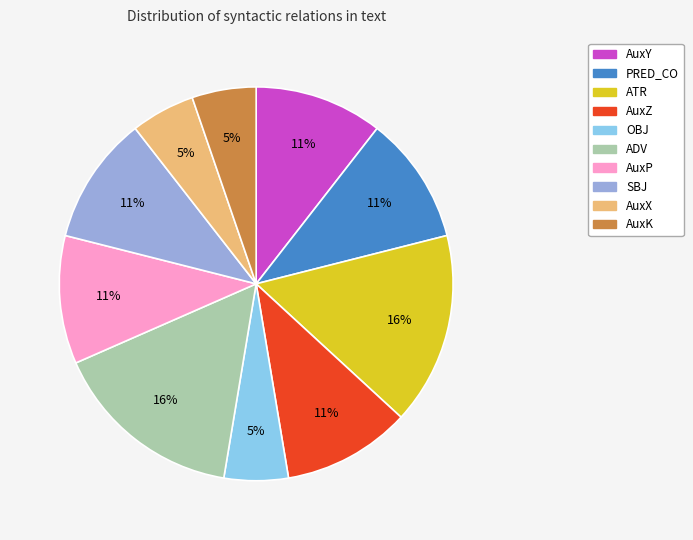

Does AuxZ represent more than half of the total?

No